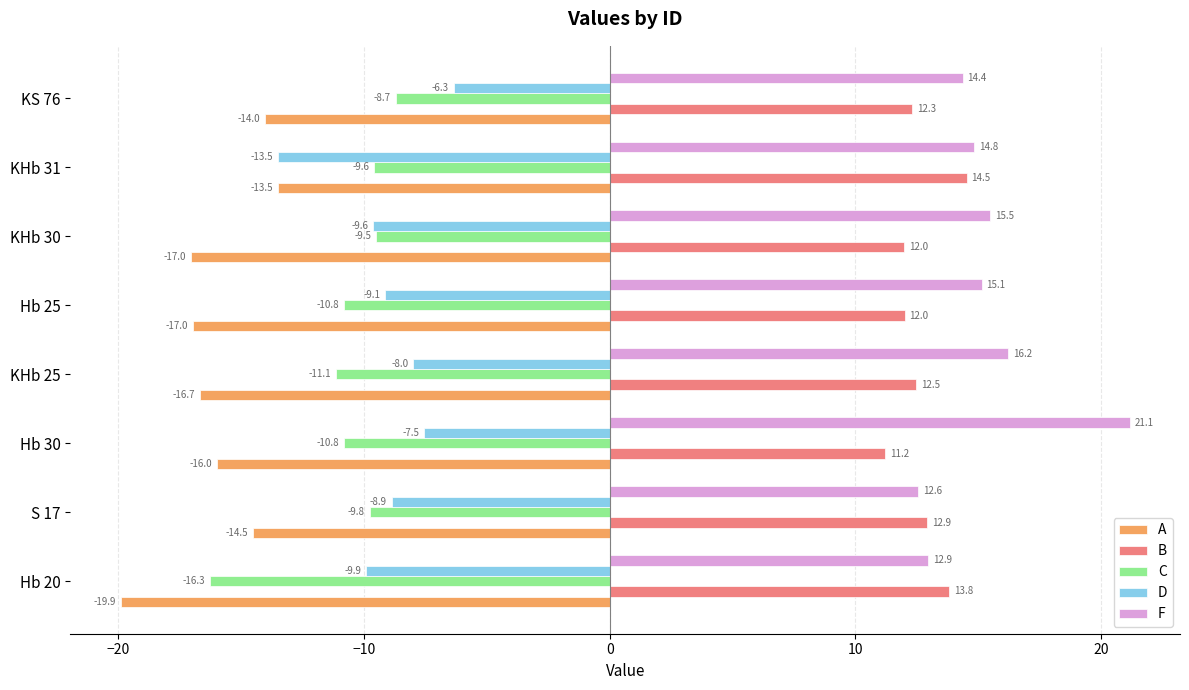

What is the minimum value shown in the chart?

-19.9